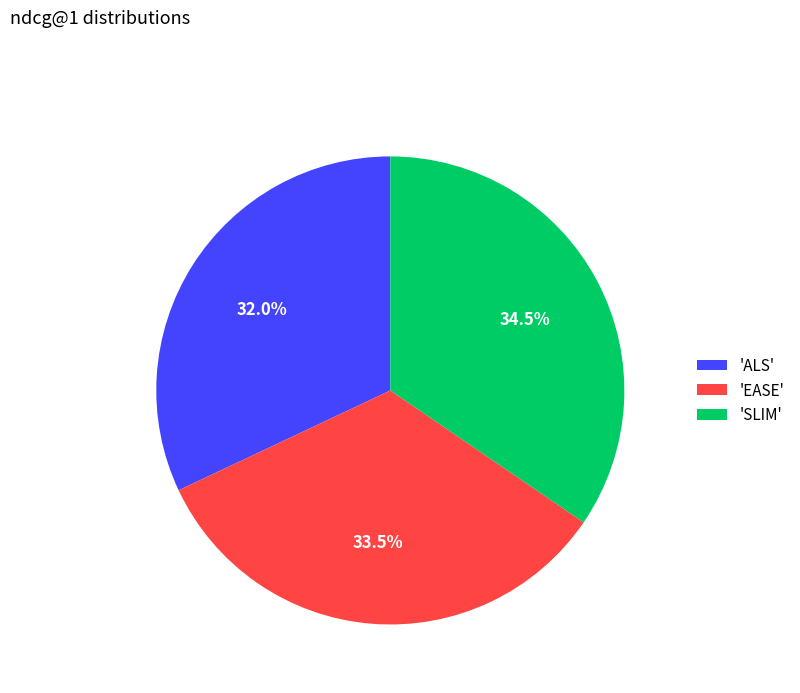

How many segments does this pie chart have?

3